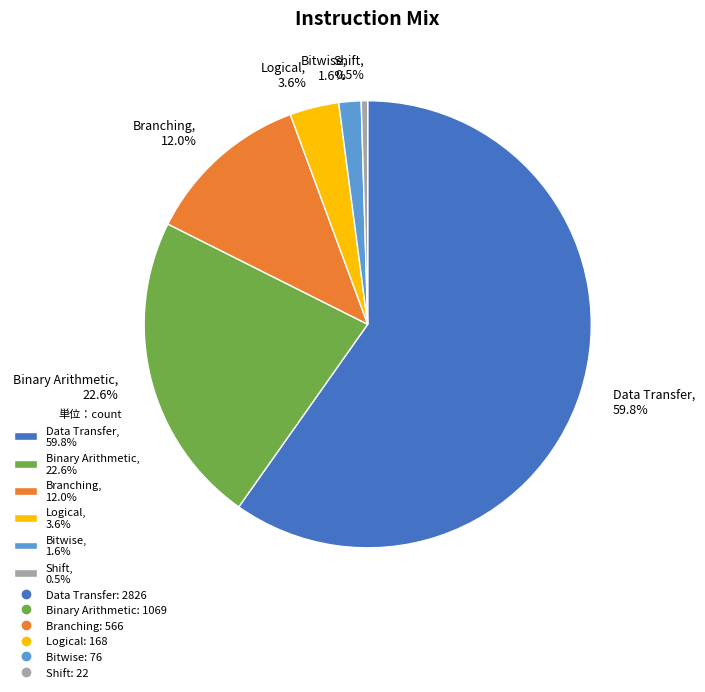

Which category has the biggest portion of the pie?

Data Transfer